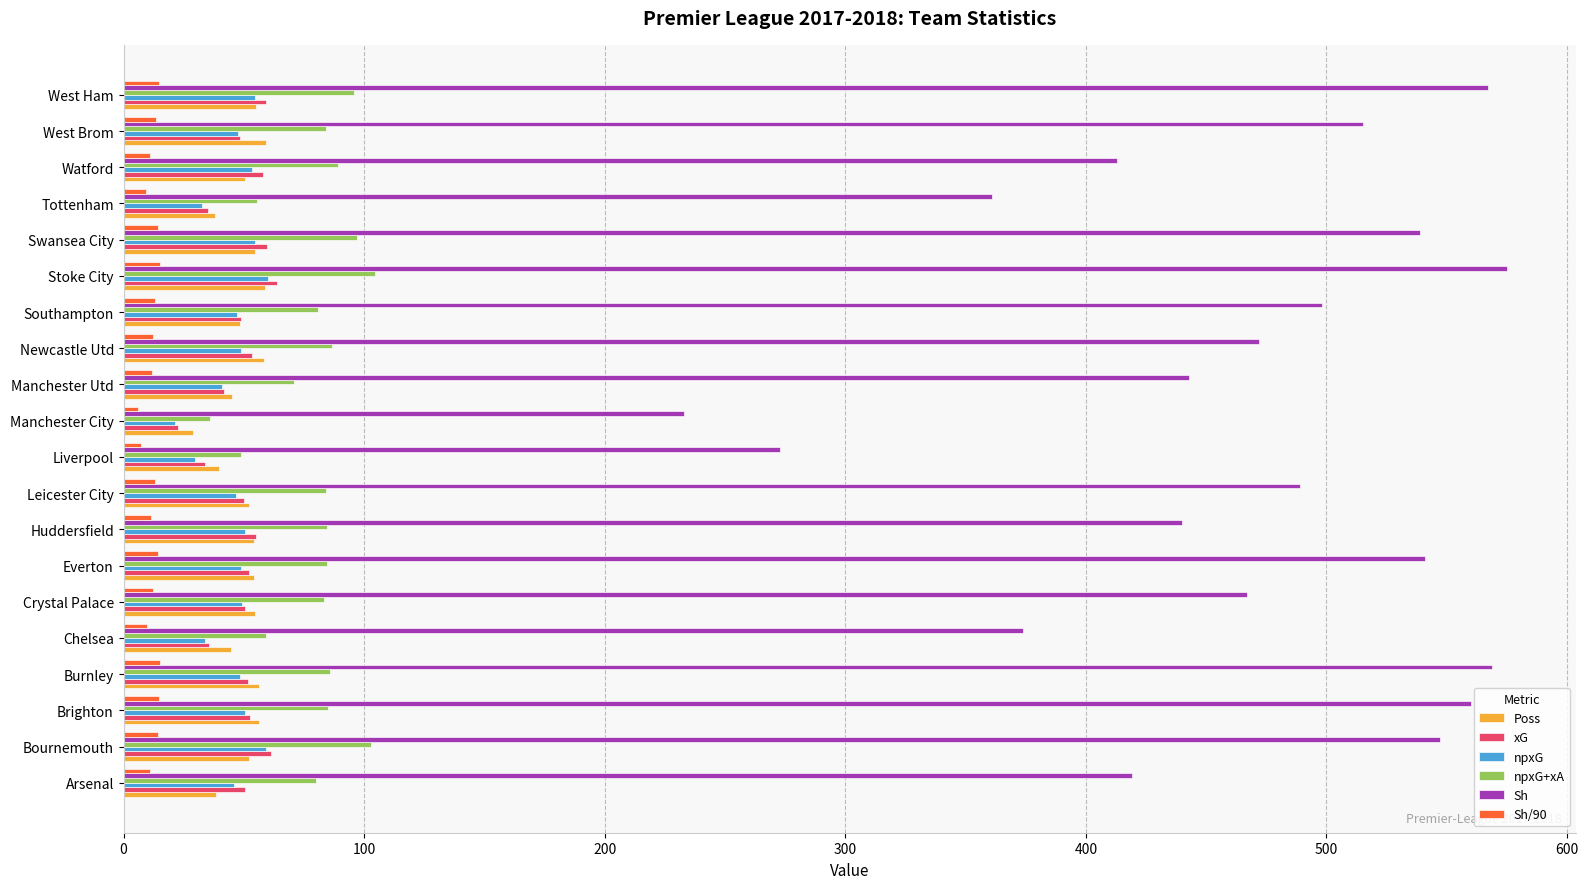

How many categories are shown in the chart?

20